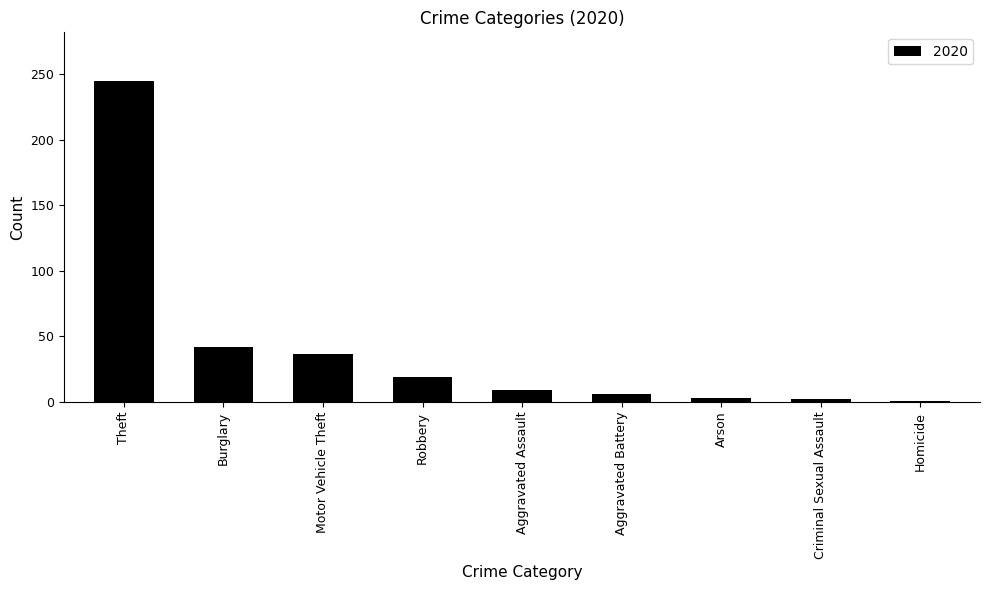

Which has a higher value, Criminal Sexual Assault or Burglary?

Burglary